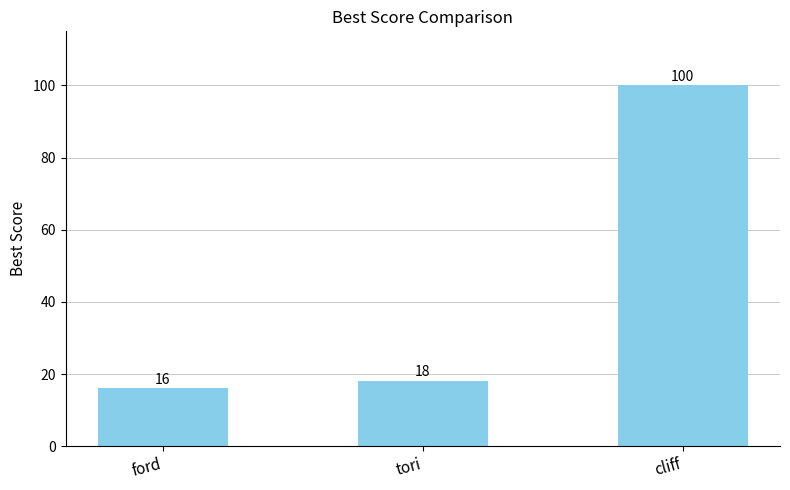

Count the number of categories in the chart.

3